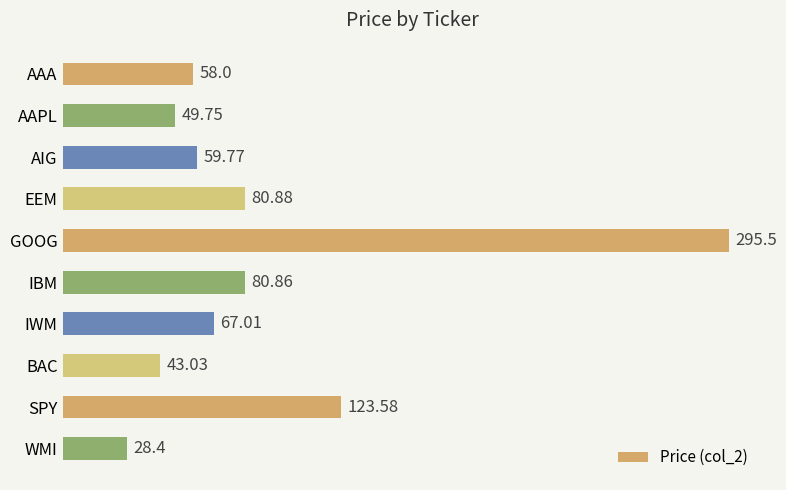

At which label is the value closest to 161?

SPY